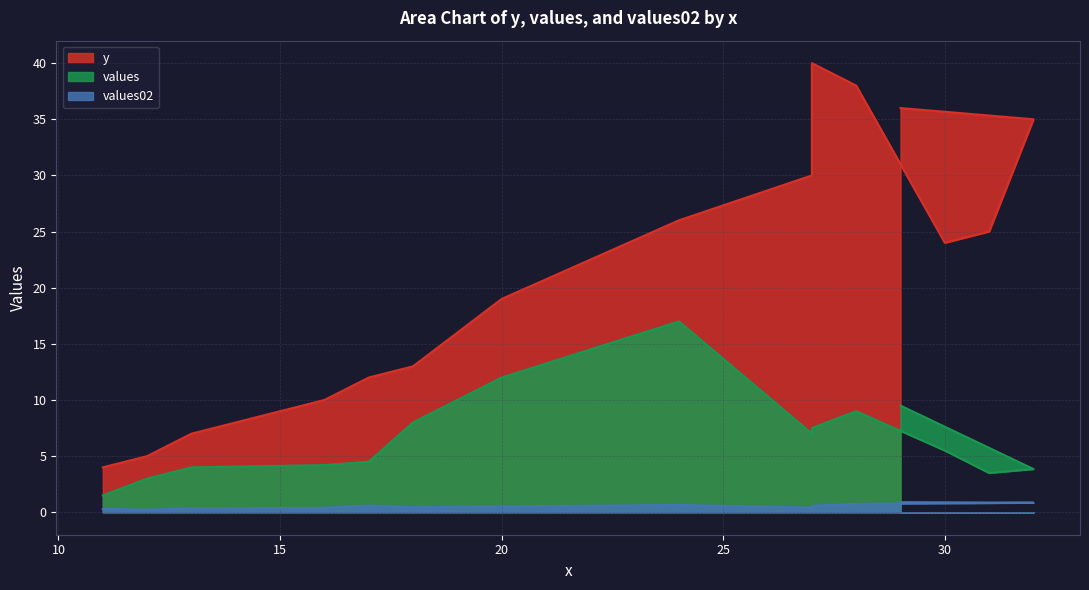

The value of y at 31 is 25.0. True or false?

True